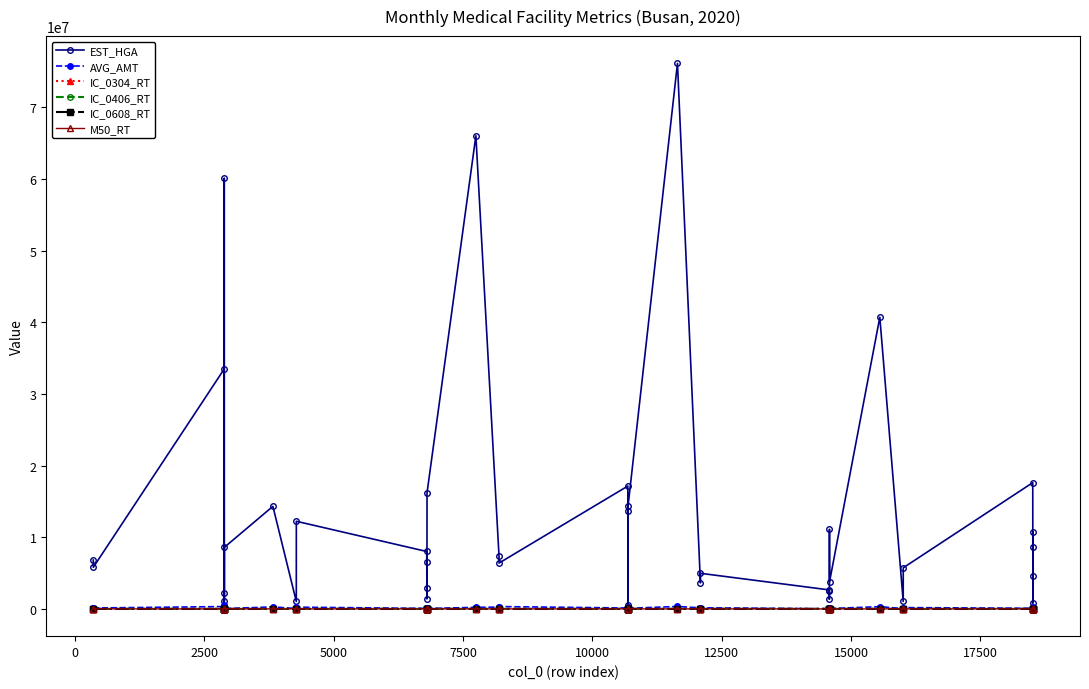

Which series has the largest total across all categories?

EST_HGA